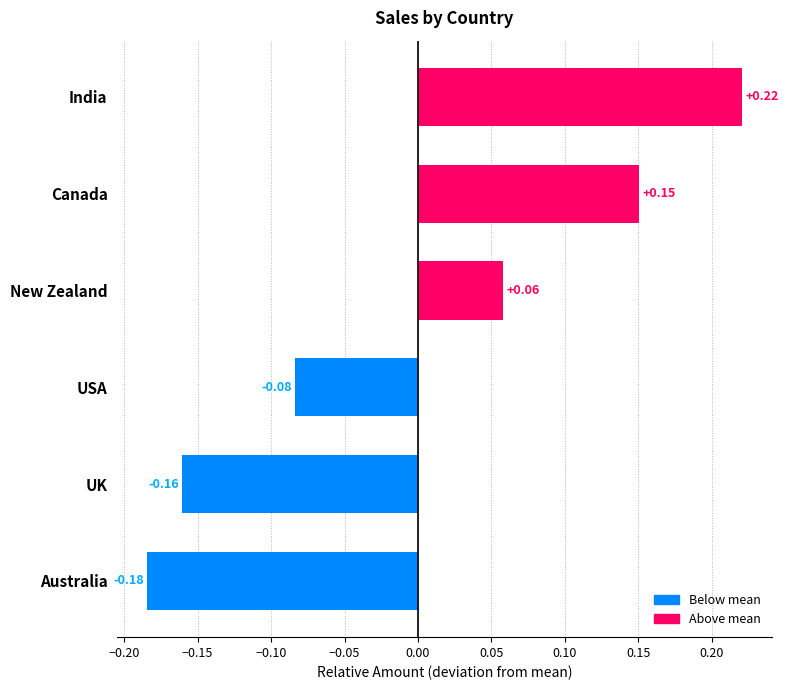

Between UK and Australia, which is larger?

UK